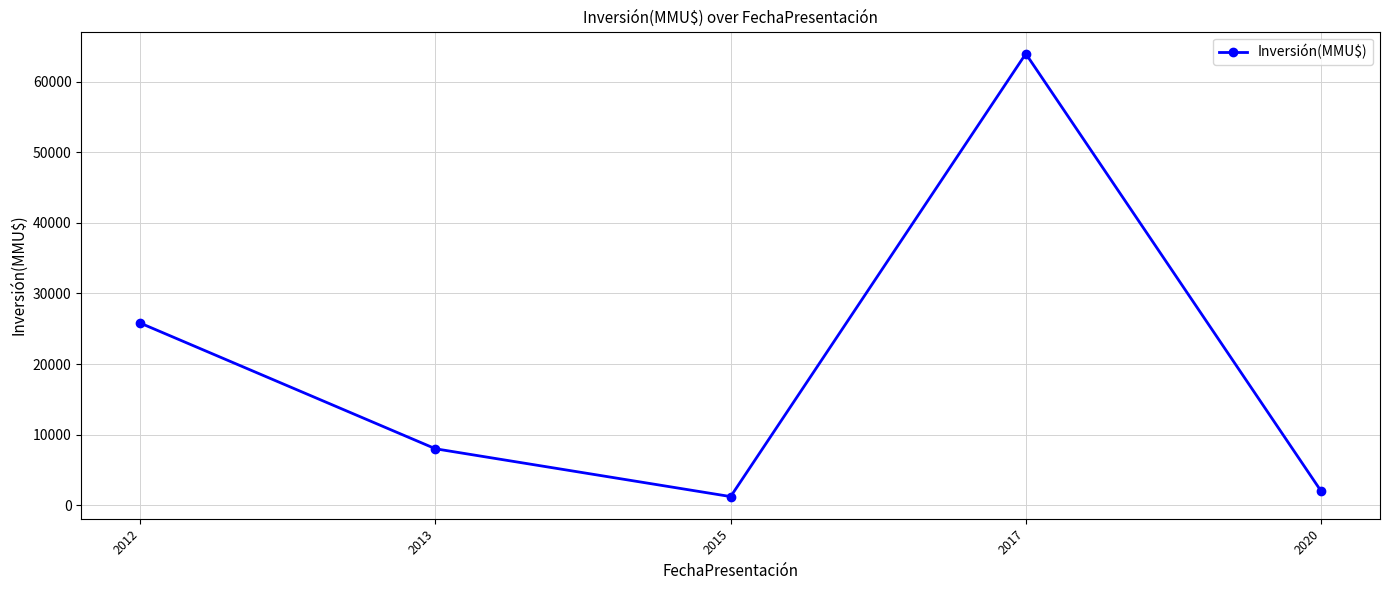

Reading left to right, what are all the values shown in this chart?

2012=25800	2013=7980	2015=1200	2017=64000	2020=2000